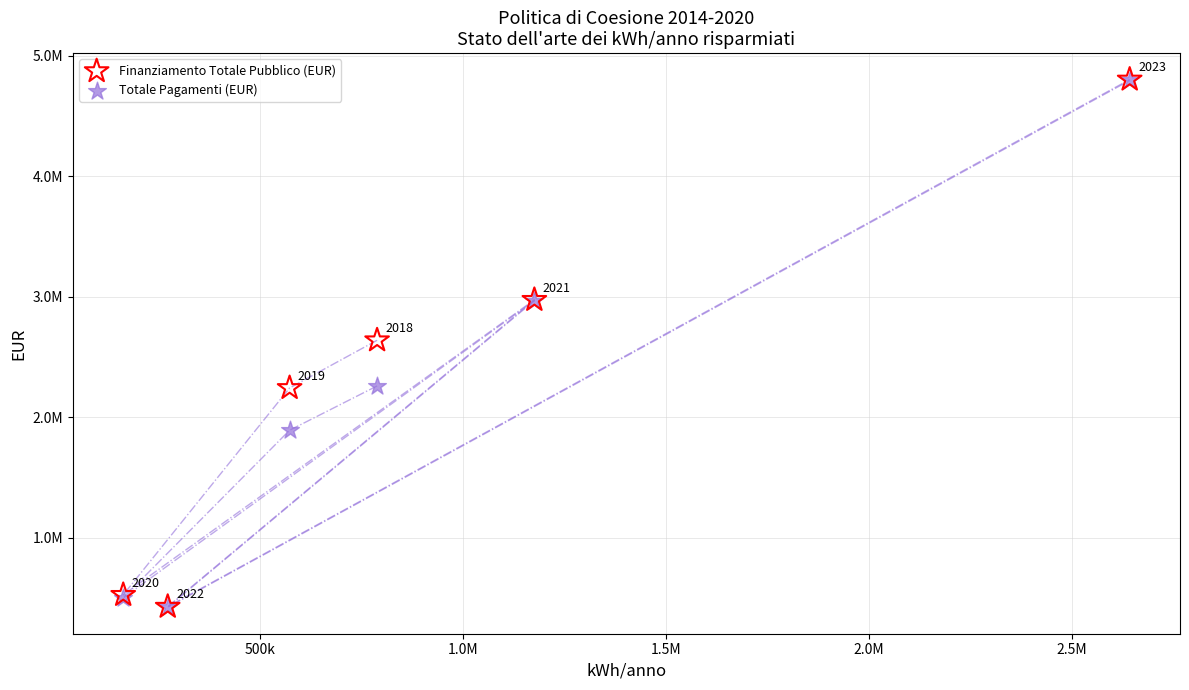

Which series has the widest spread of Y values?

Finanziamento Totale Pubblico (EUR)